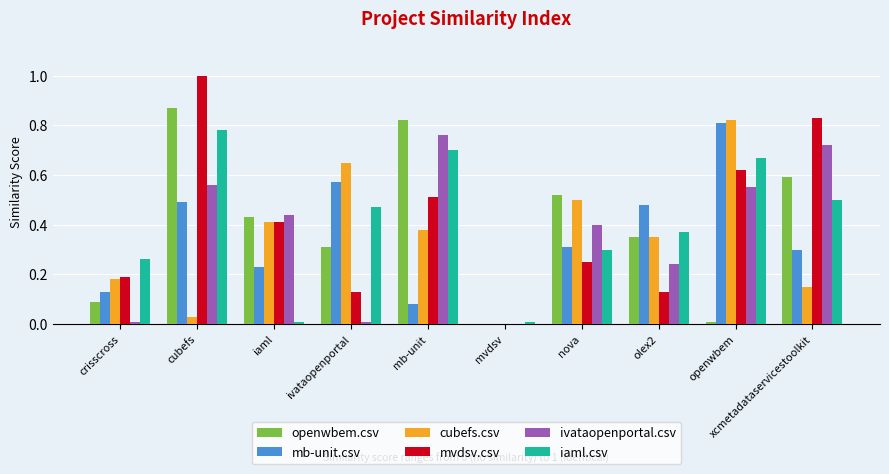

What is the total value across all series at xcmetadataservicestoolkit?

3.1